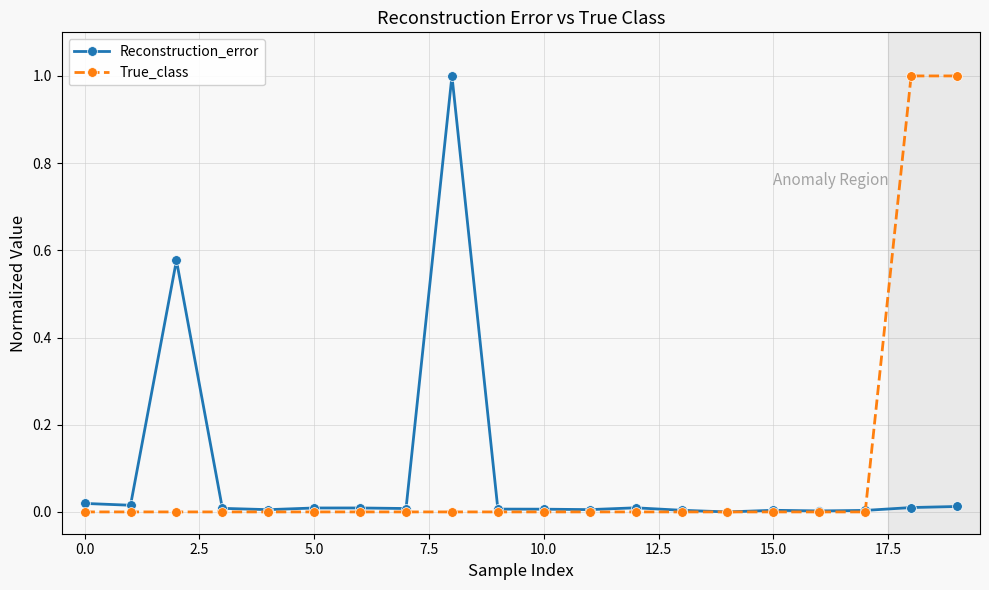

What is the highest value of the True_class series?

1.0